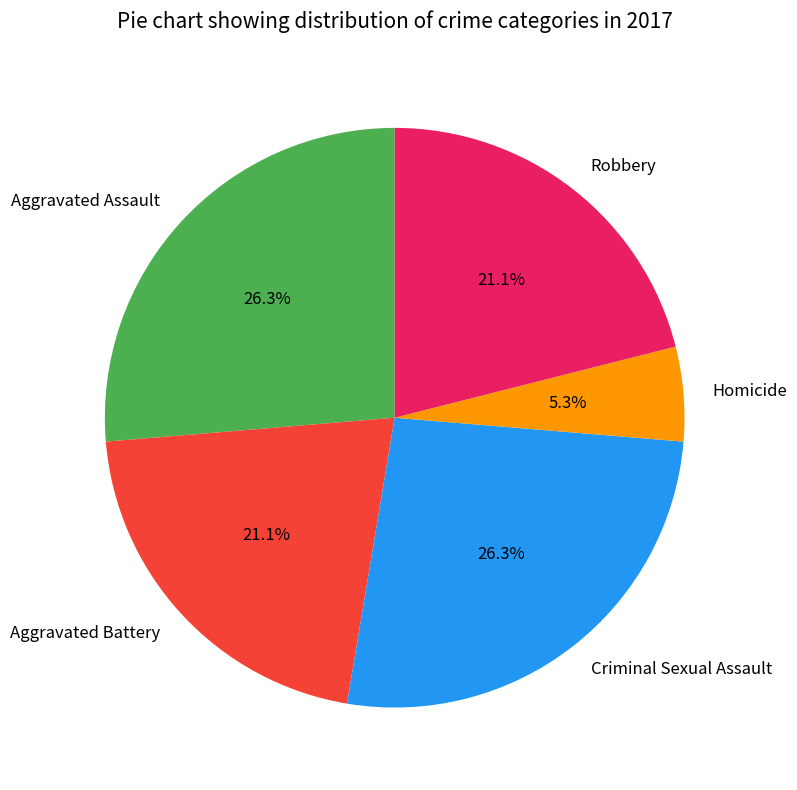

To the nearest percent, what portion does Aggravated Assault represent?

26%